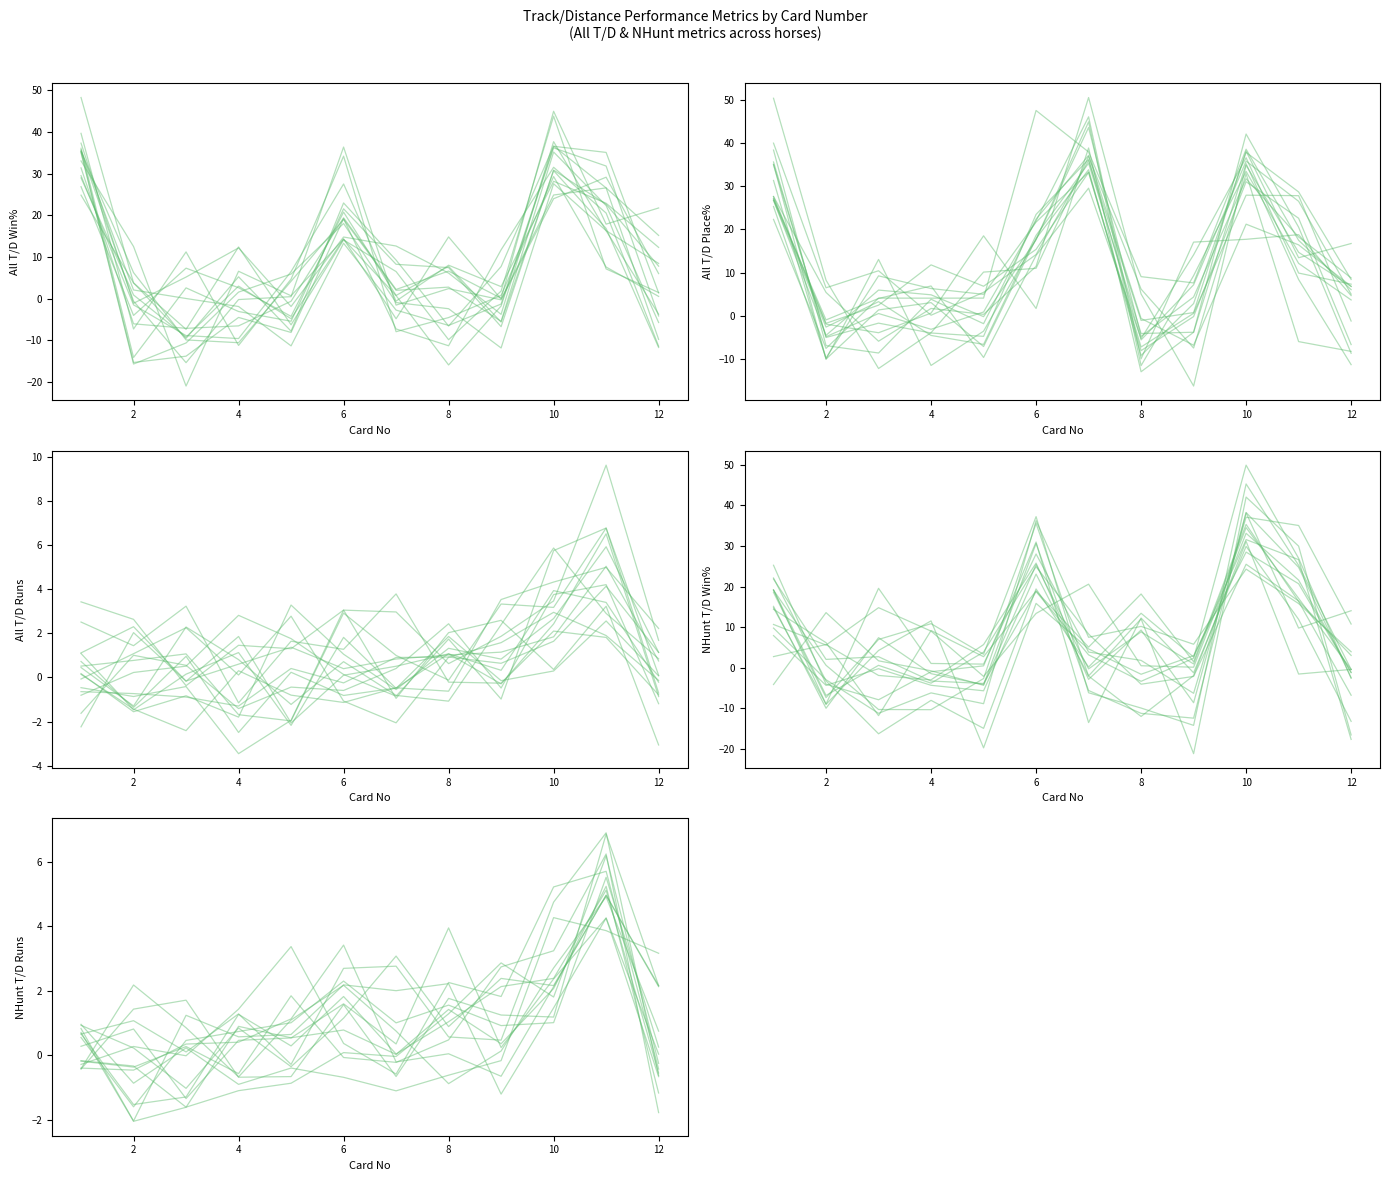

At 10, list the series in order from largest to smallest.

All T/D Win%, NHunt T/D Win%, All T/D Place%, NHunt T/D Runs, All T/D Runs